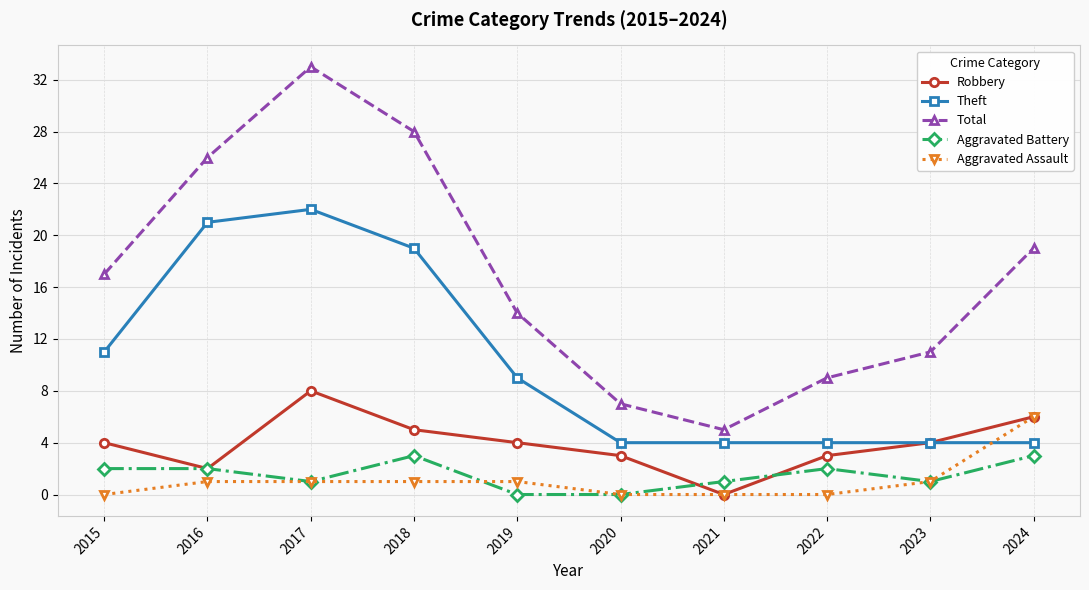

Count the number of data series in this chart.

5